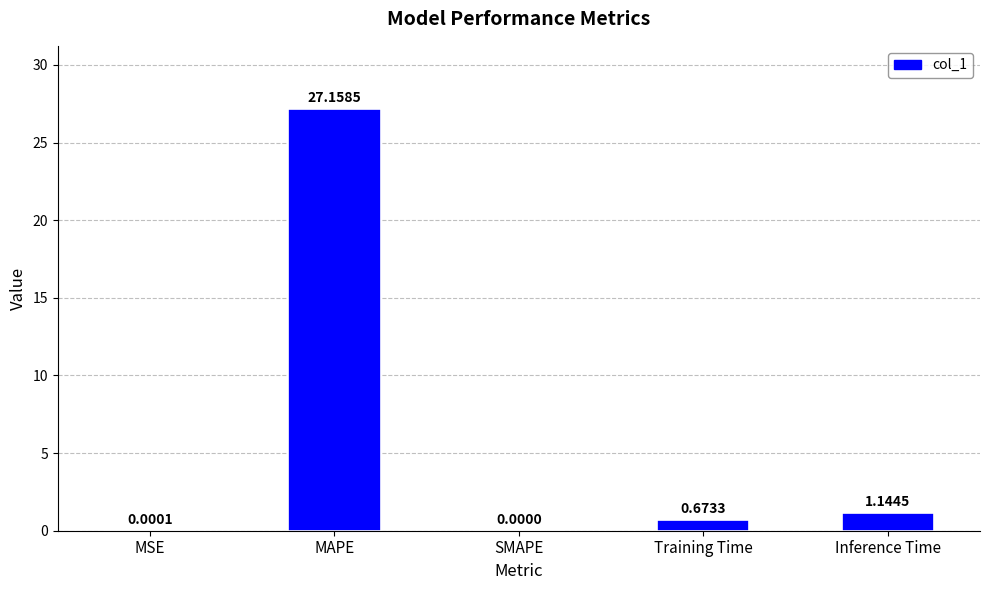

Are the bars grouped side by side (vs. stacked)?

No